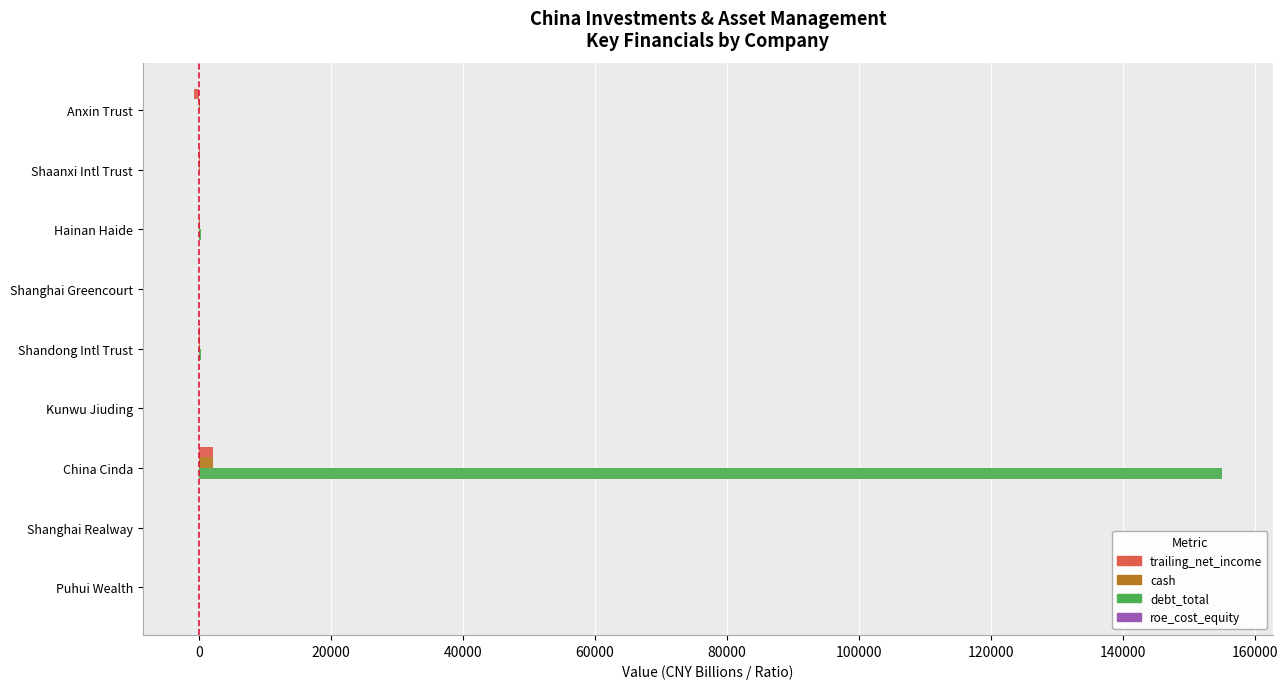

What is the maximum value shown in the chart?

154974.4